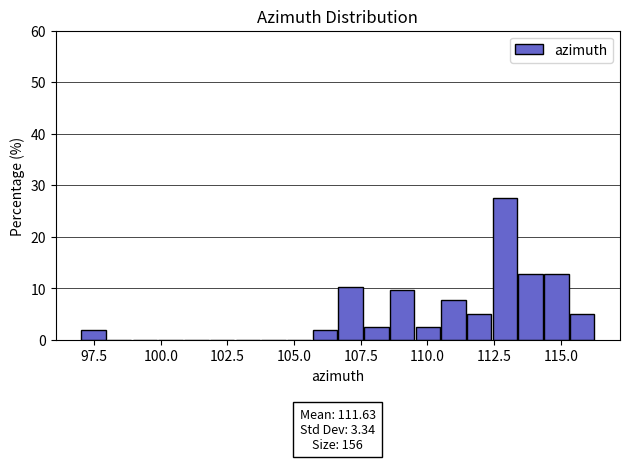

Read against the x-axis, roughly where is the centre of the tallest bar?

113.0